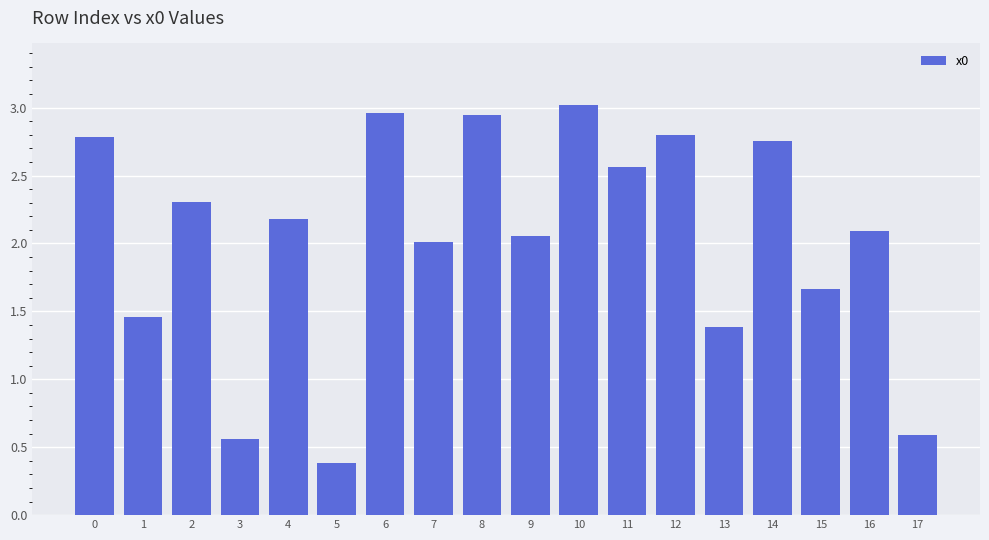

What is the change in value from 5 to 12?

+2.4